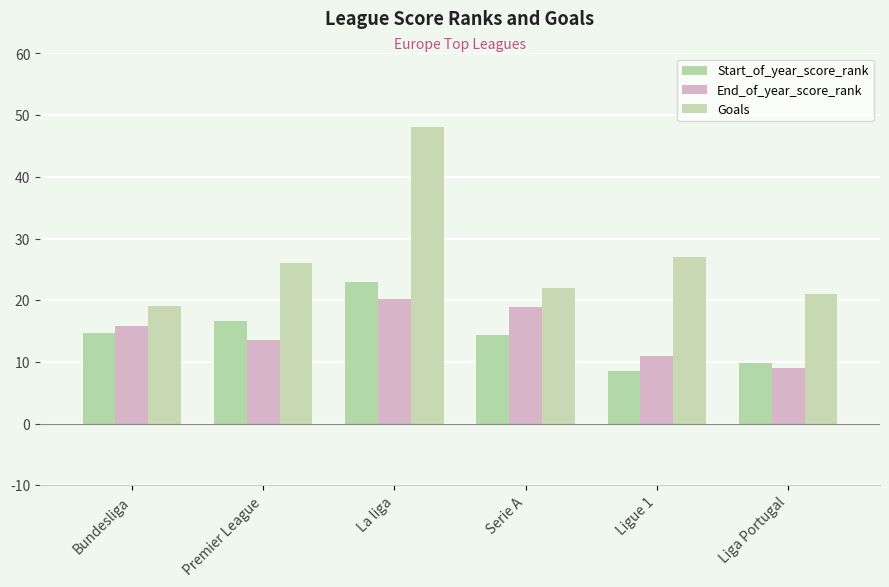

At which label is Goals closest to 33?

Ligue 1